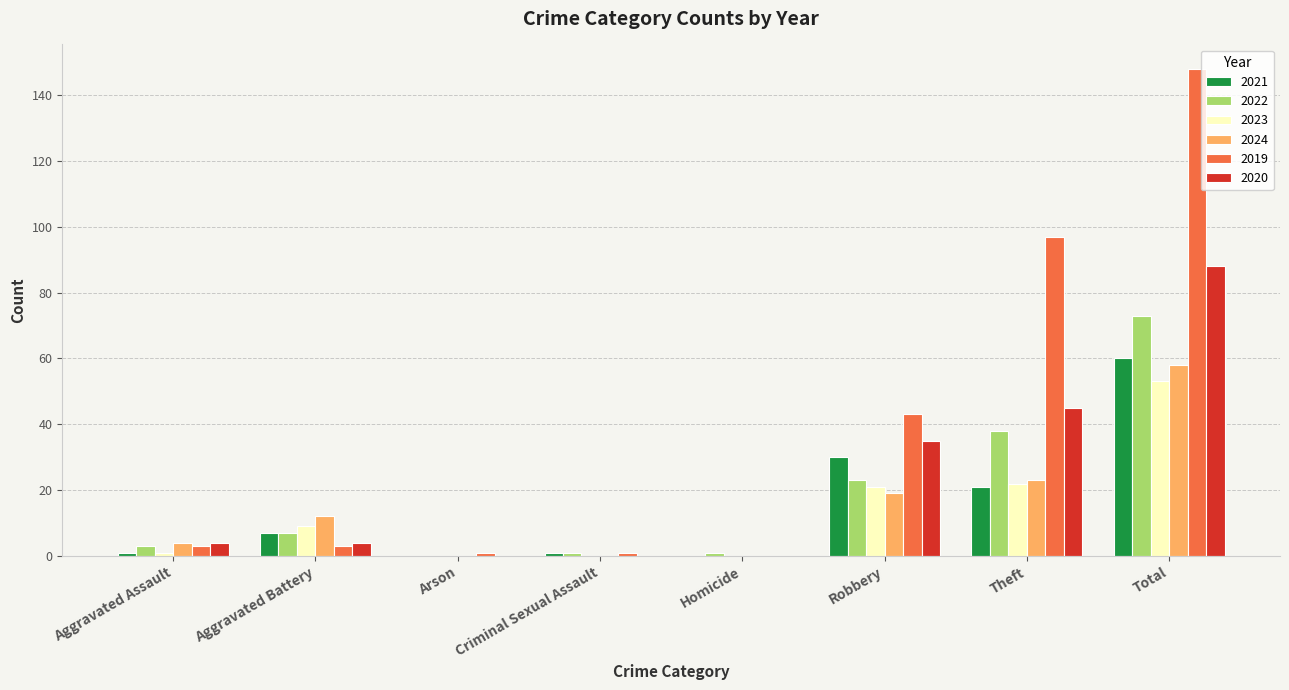

How many series are shown in this chart?

6